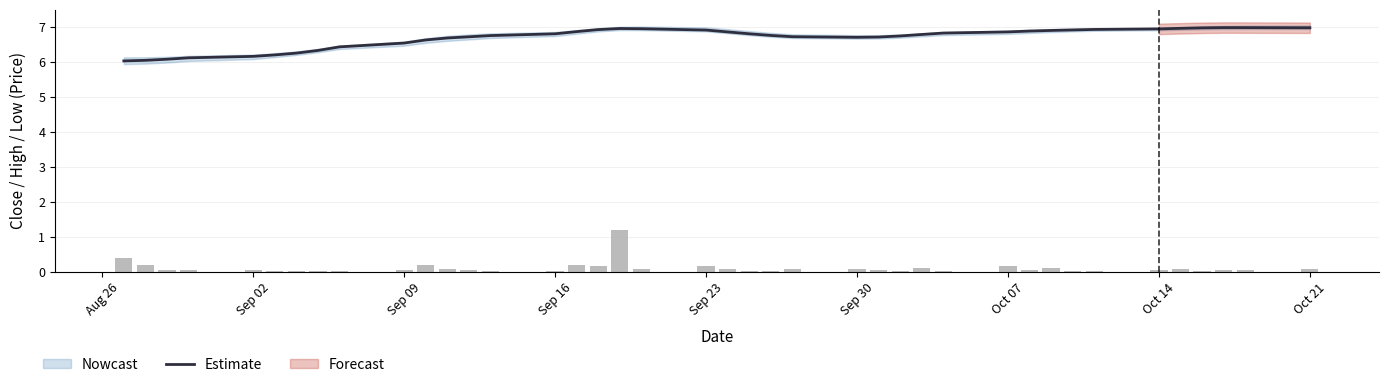

What is the highest value of the Estimate series?

7.0